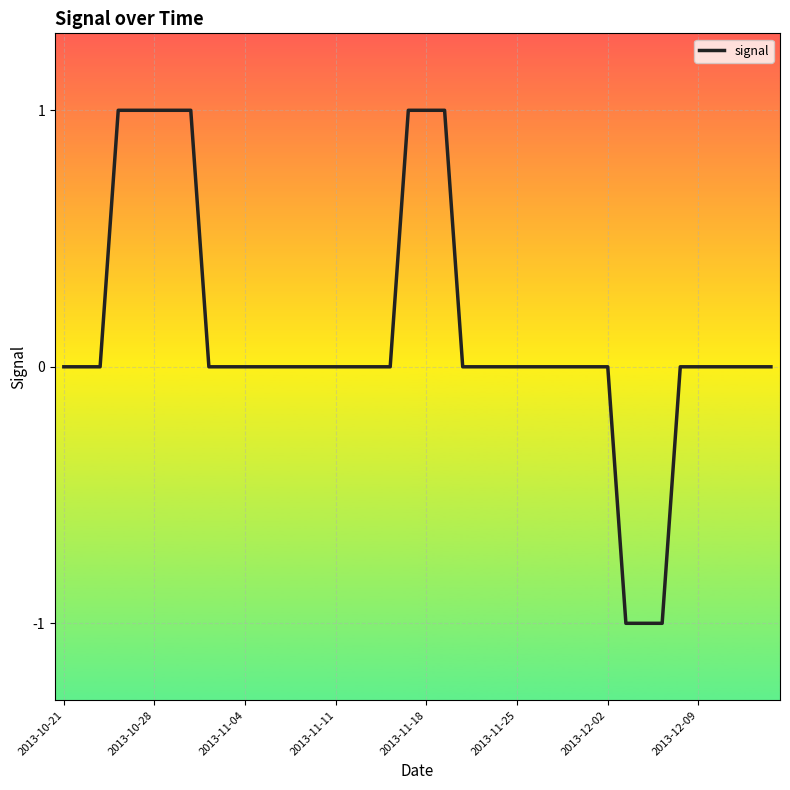

Count the values in the range 0 to 1.

37